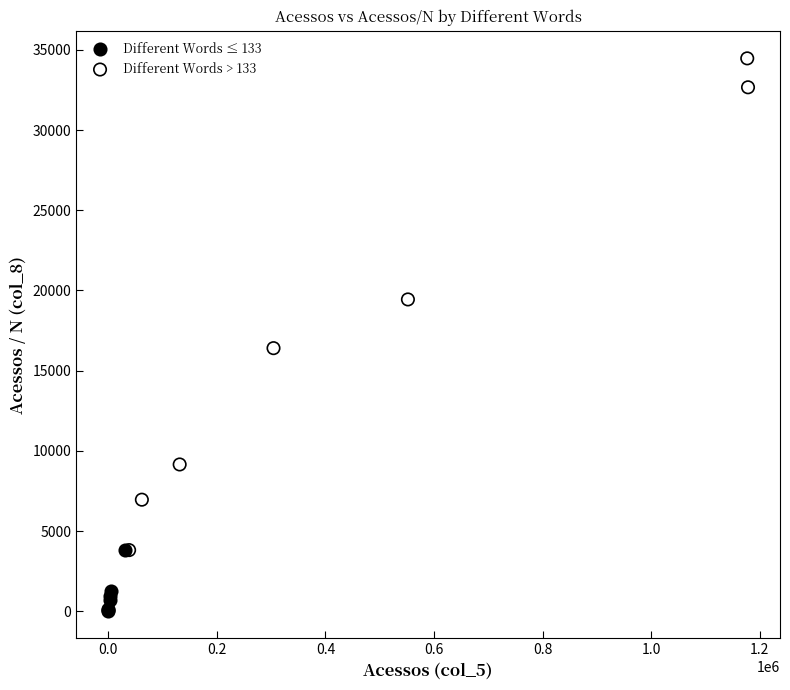

Which series contains the highest Y value?

Different Words > 133